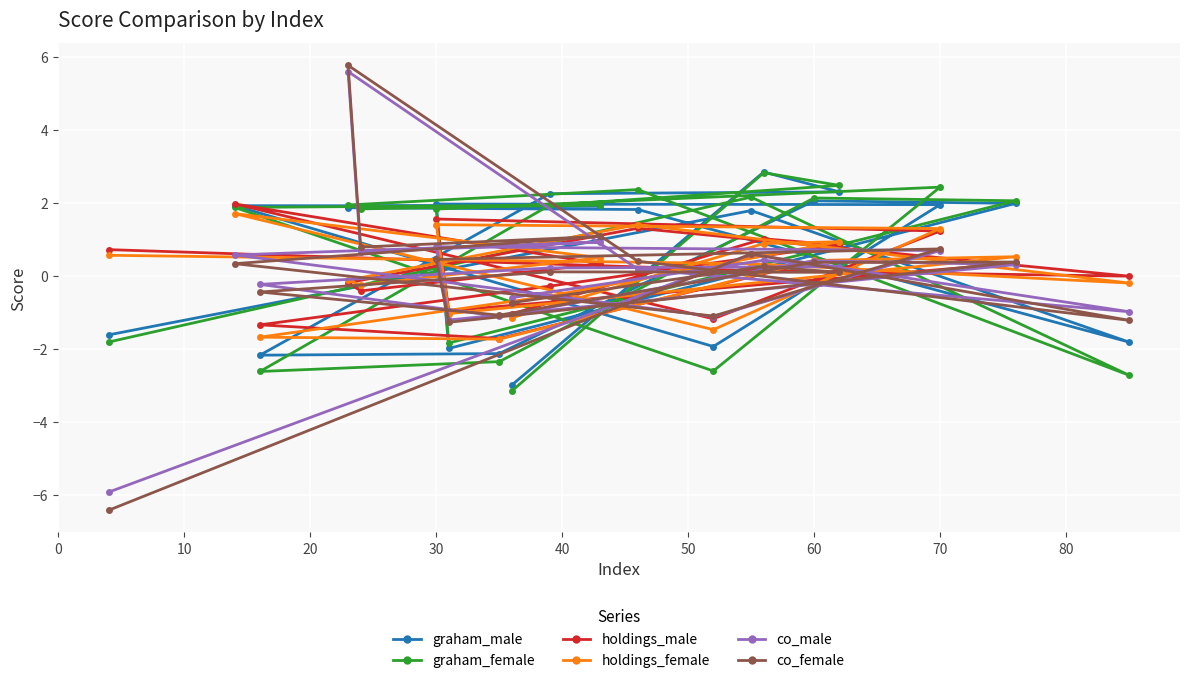

What are all the series names shown in the legend?

graham_male, graham_female, holdings_male, holdings_female, co_male, co_female